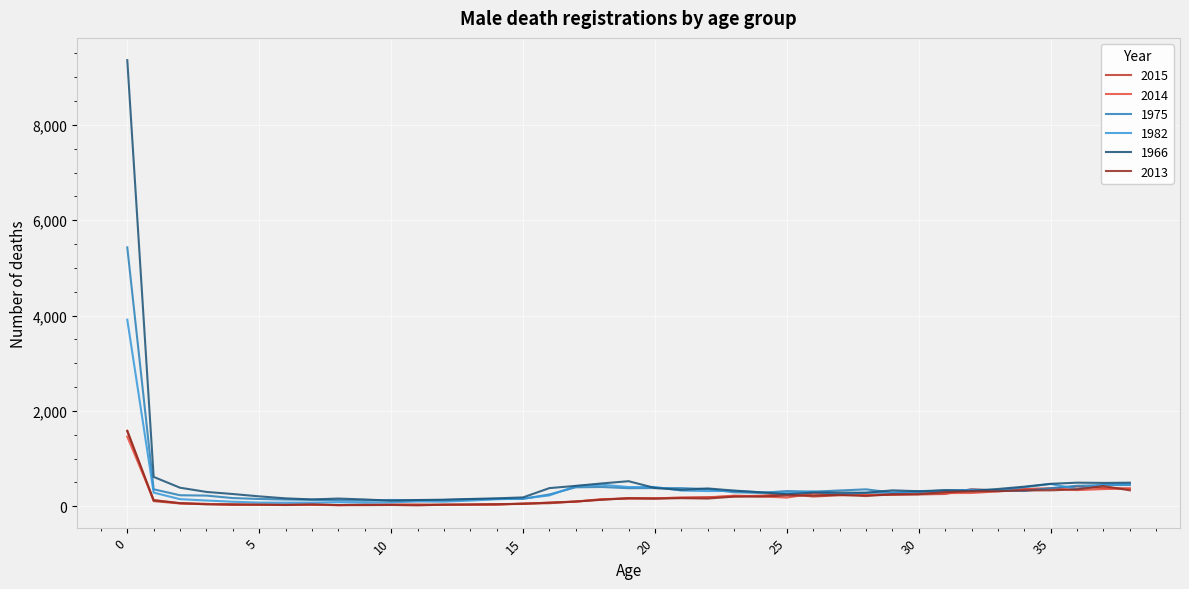

What is the sum of all 2014 values?

7726